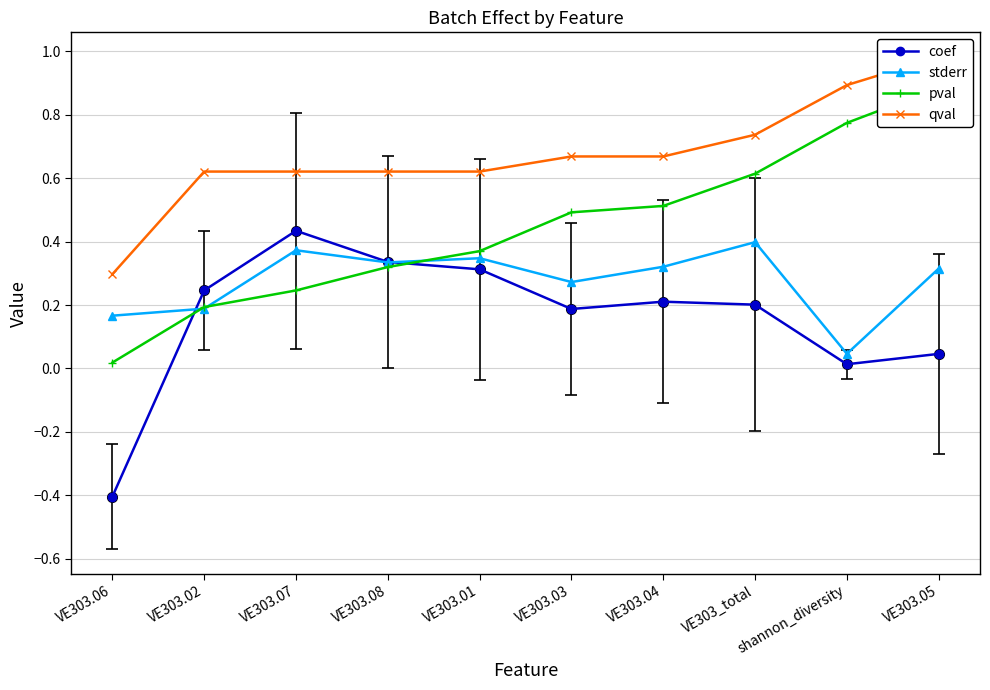

Where do pval and coef first cross each other?

VE303.06 and VE303.02